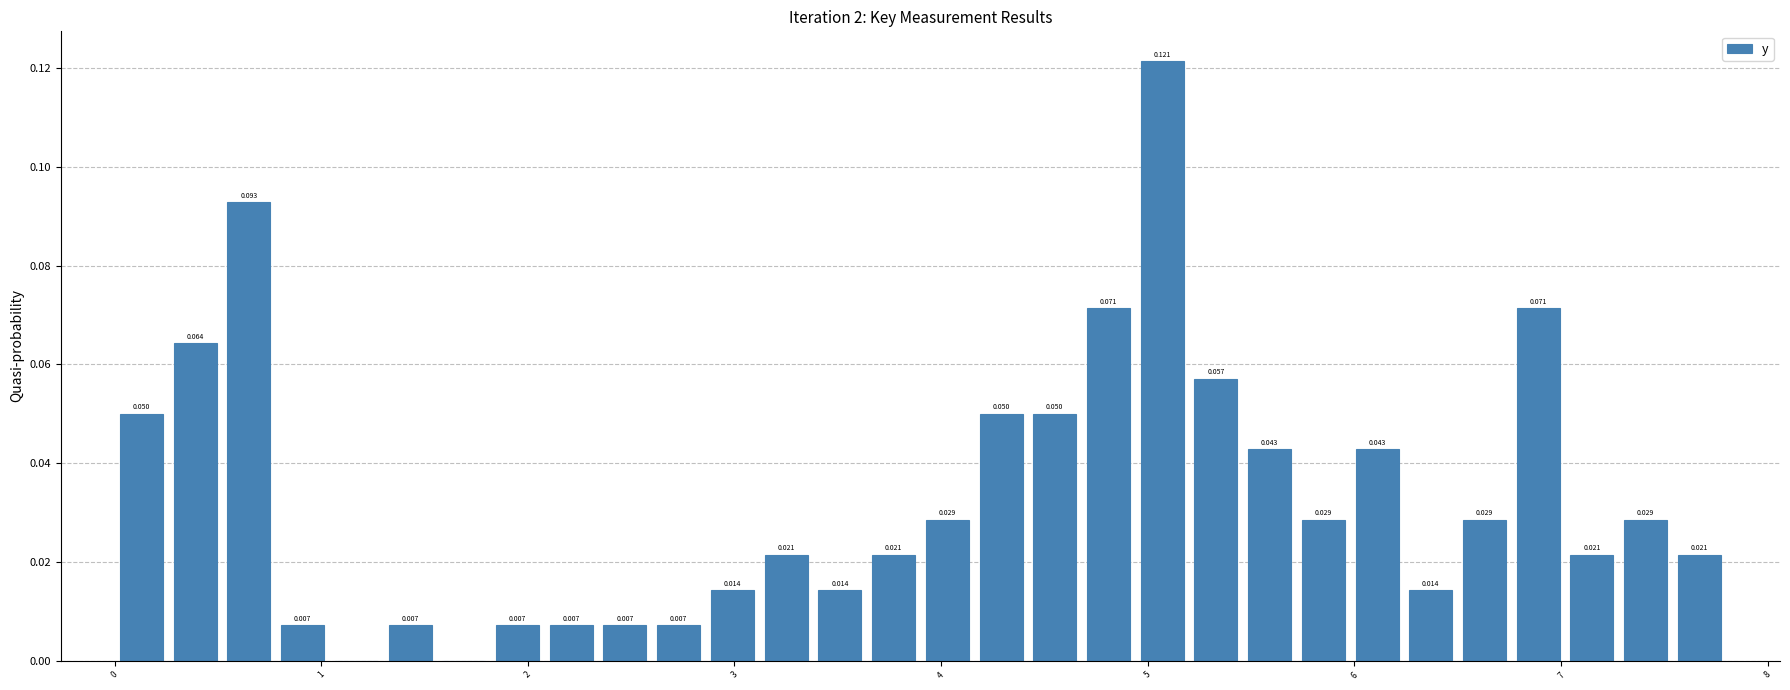

Read against the x-axis, roughly where is the centre of the tallest bar?

5.1